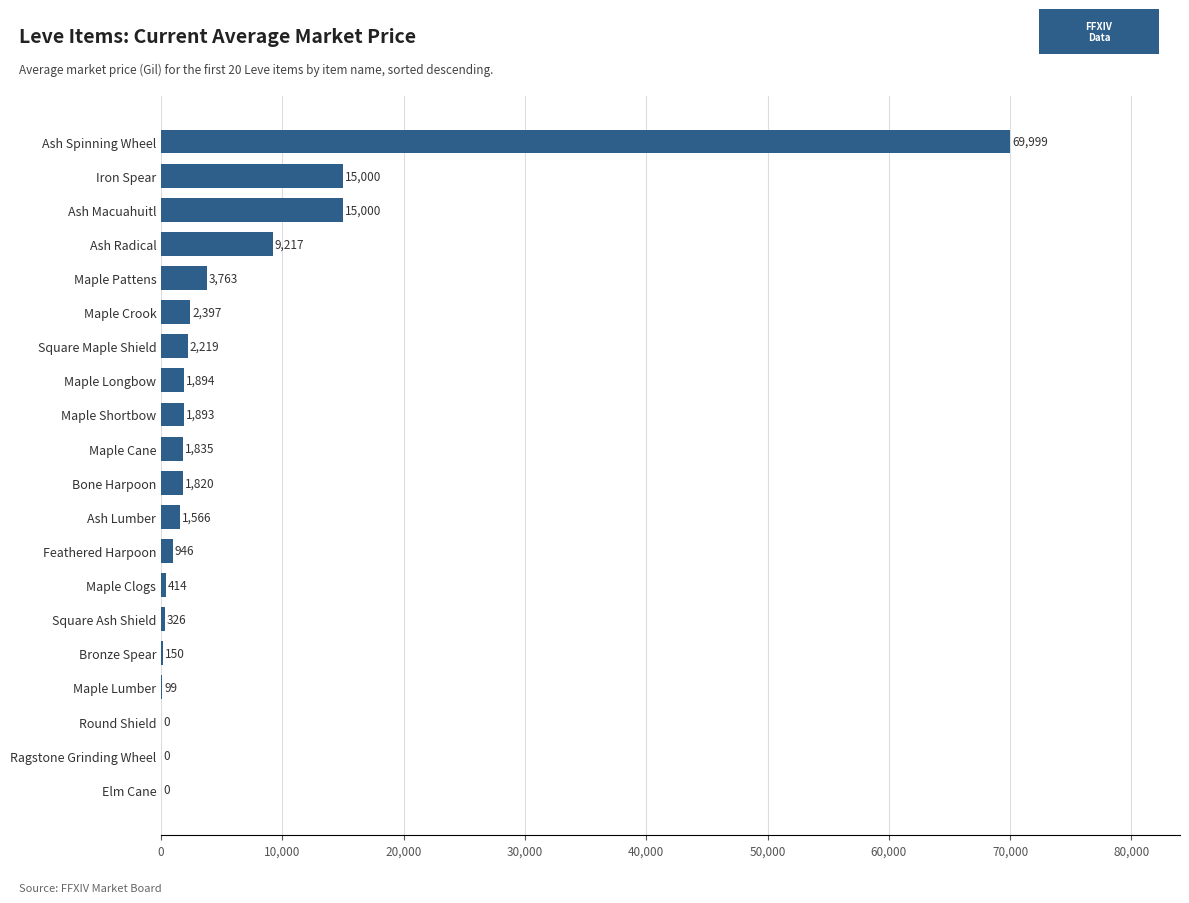

What is the sum of all values?

128538